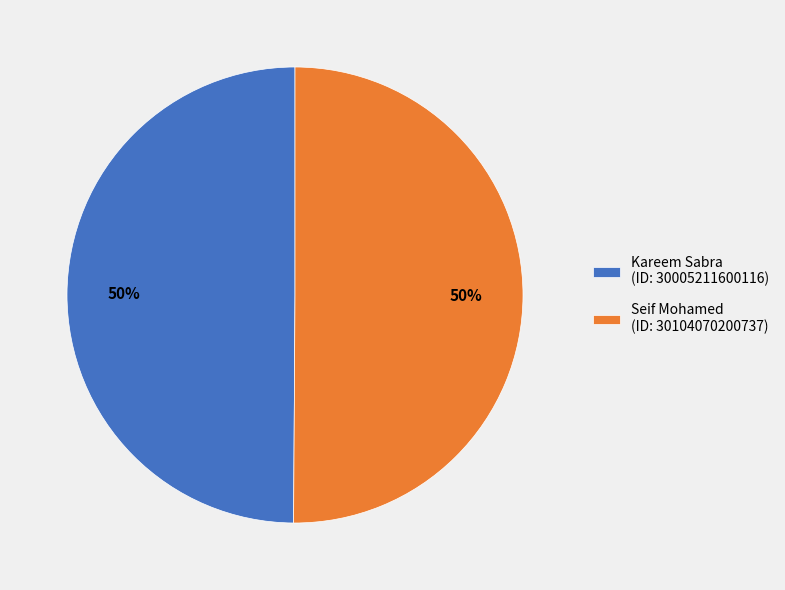

True or false: Kareem Sabra (ID: 30005211600116) accounts for 61% of the total.

False